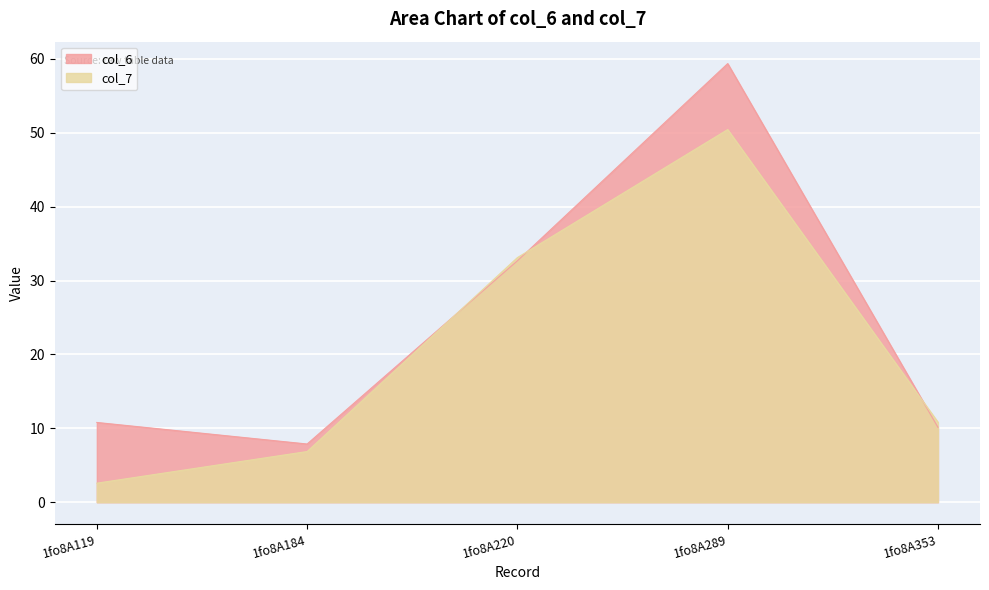

Is it true that col_6 equals 59.4 at 1fo8A289?

True